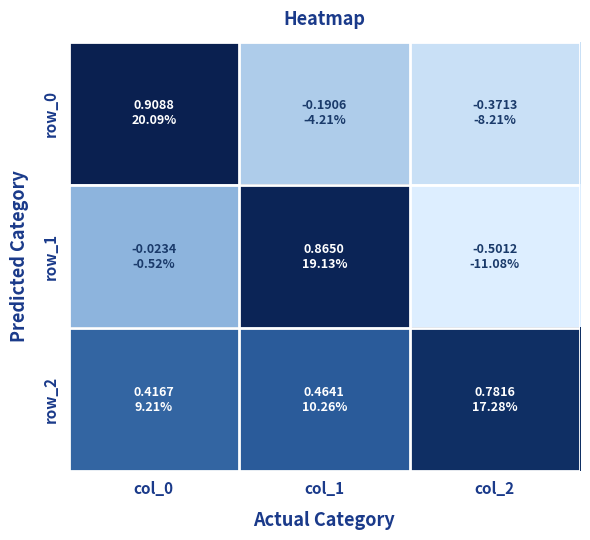

What is the lowest value of the row_1 series?

-0.5